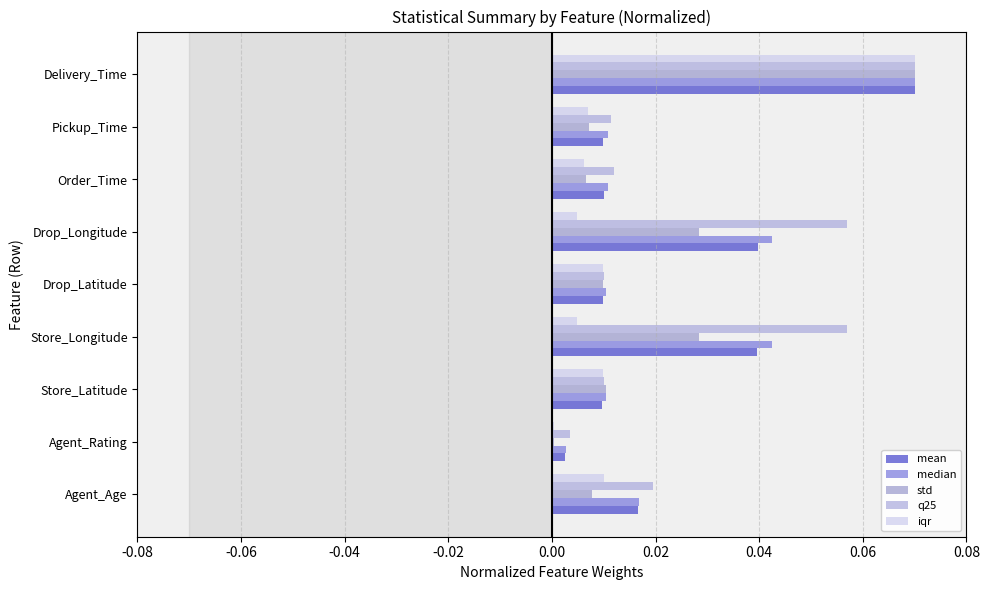

Which series has the largest total across all categories?

q25